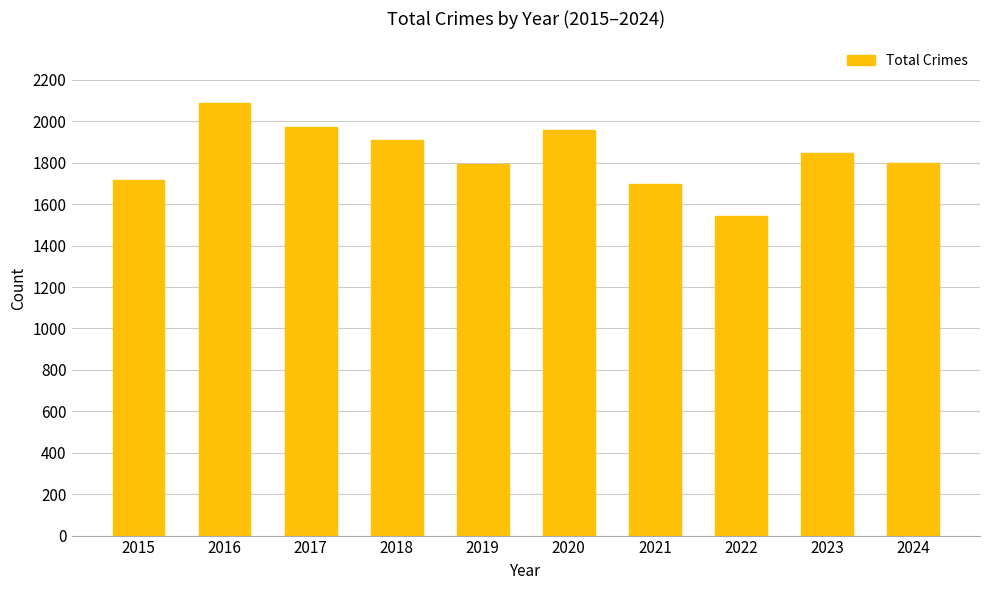

Which label corresponds to the largest value in the chart?

2016